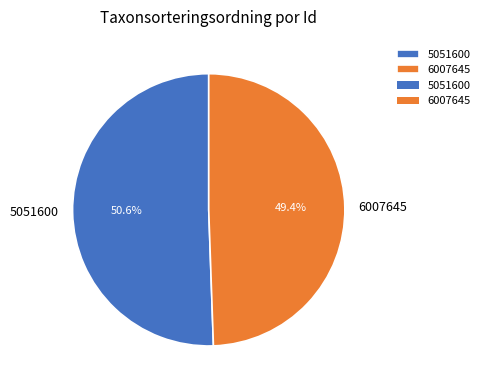

How much of the chart is everything except 5051600?

49.4%